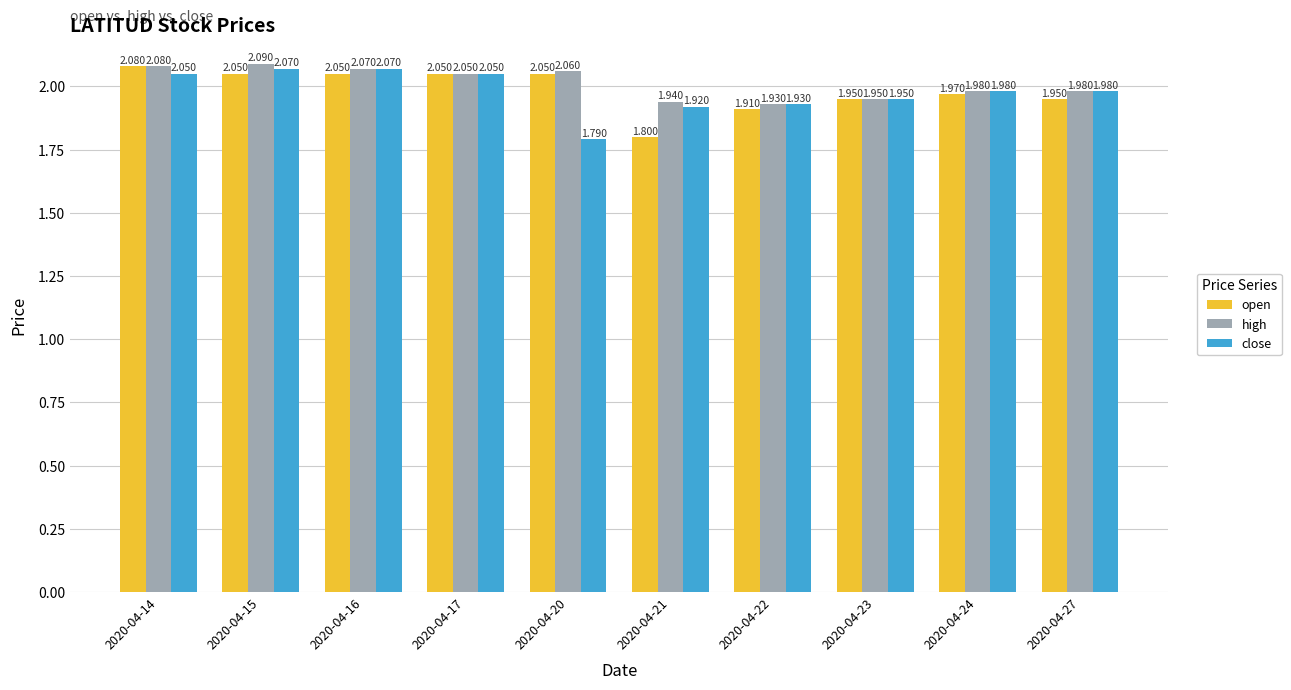

List the series in order of their overall mean, highest first.

high, open, close